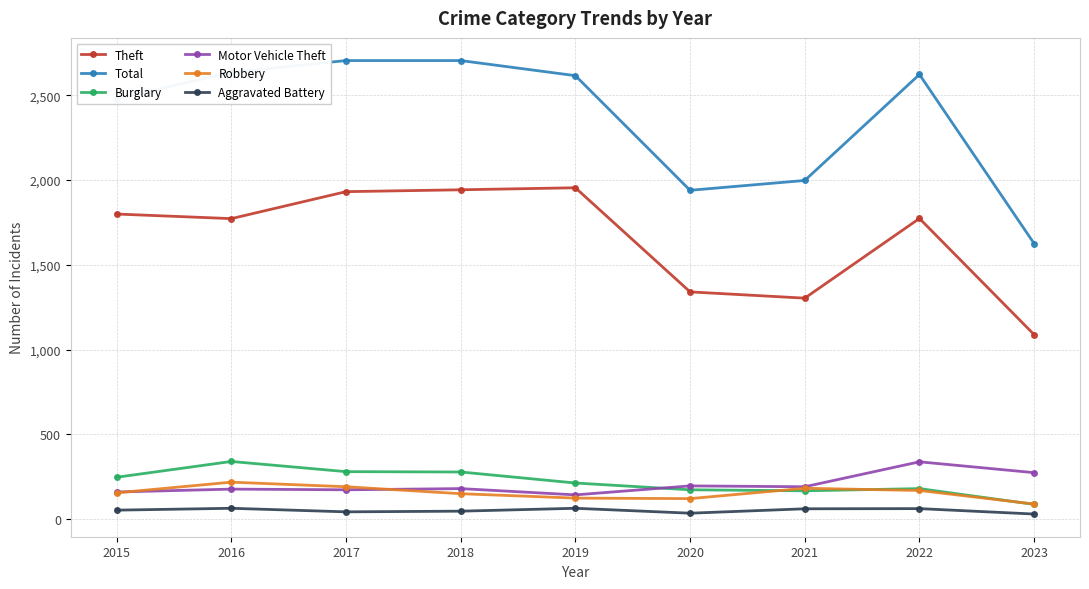

True or false: Theft and Motor Vehicle Theft intersect in this chart.

False